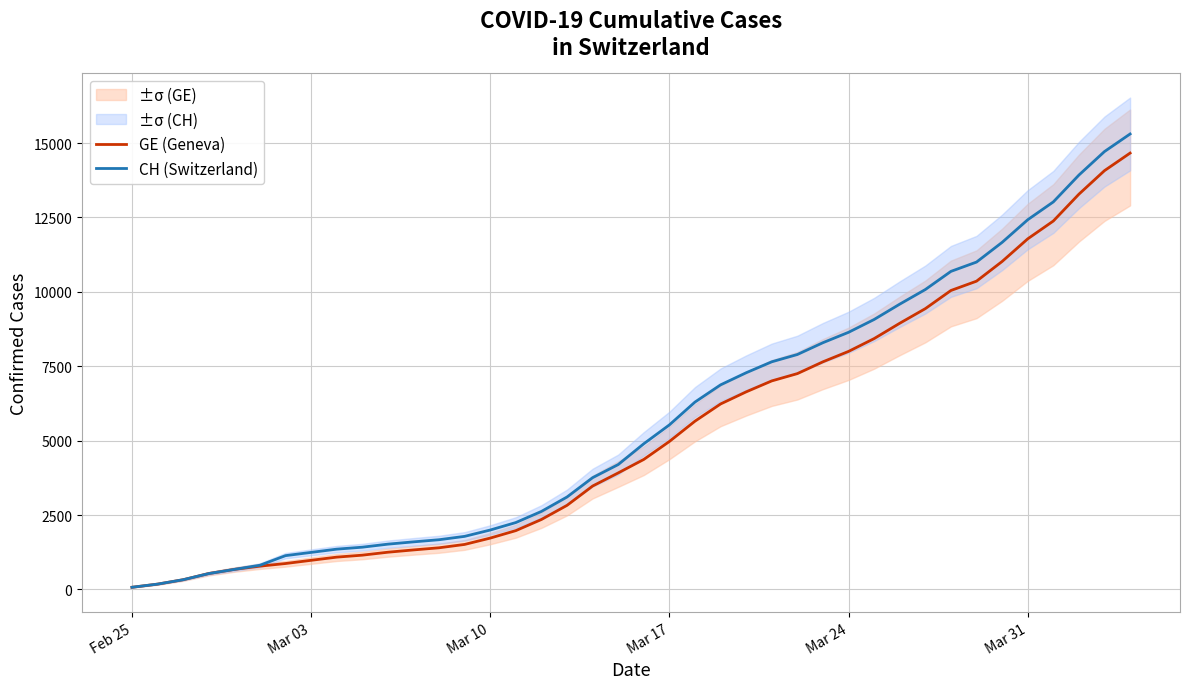

Which series has the largest range (max minus min)?

CH (Switzerland)